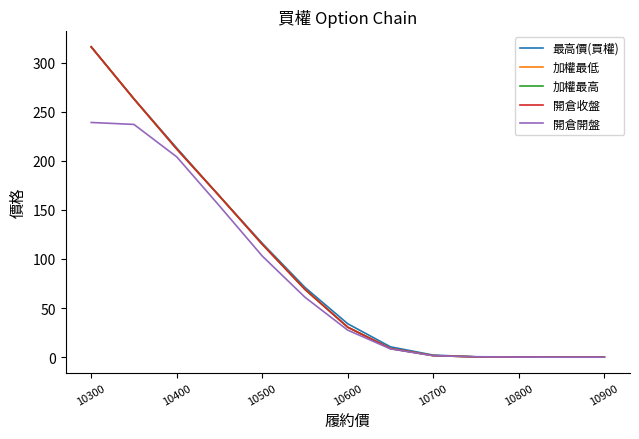

At which category is the sum across all series the highest?

10300